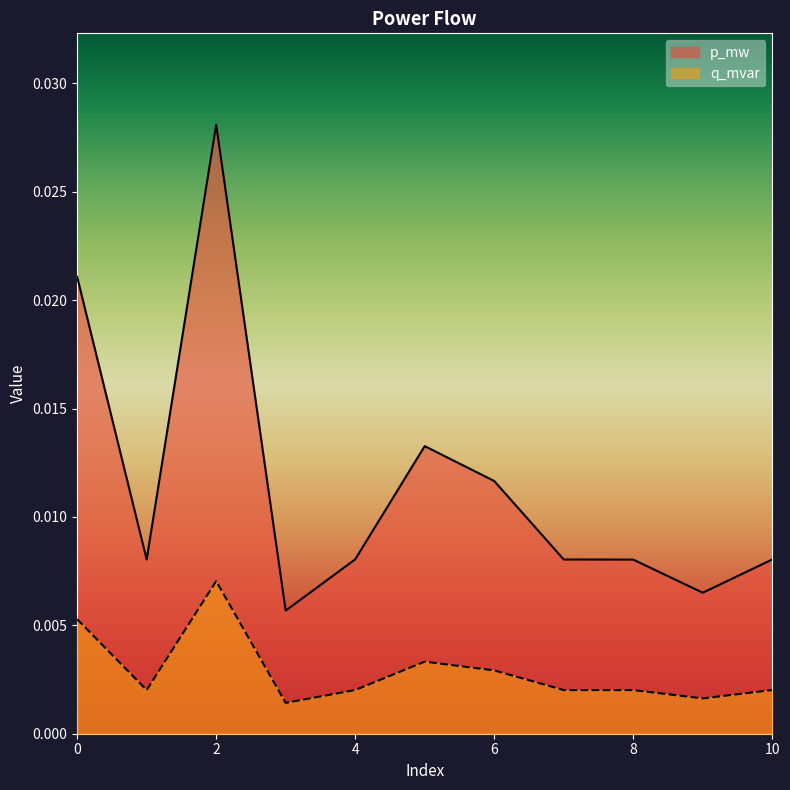

Is the value of p_mw at 10 greater than the value of q_mvar at 4?

Yes